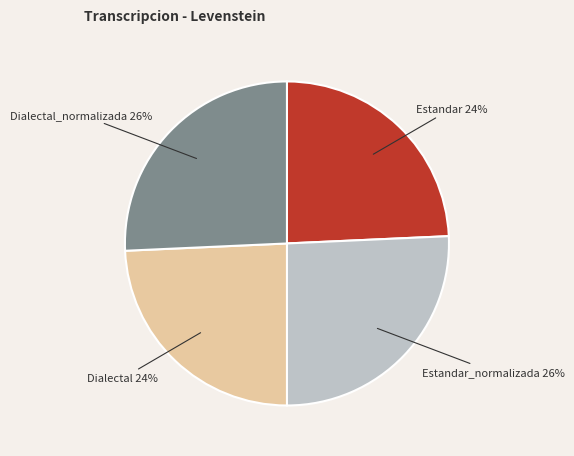

To the nearest percent, what percentage of the pie is Estandar_normalizada?

26%